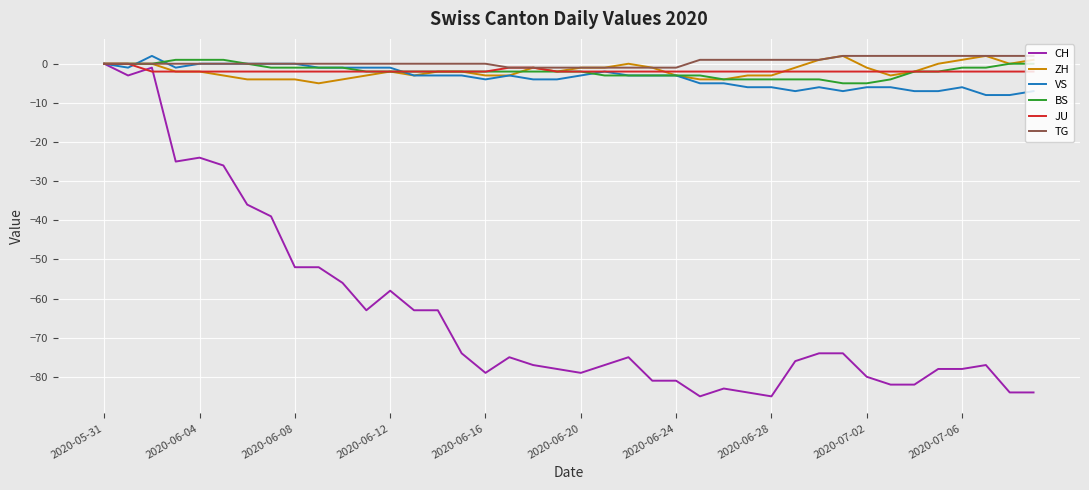

What is the smallest value displayed?

-85